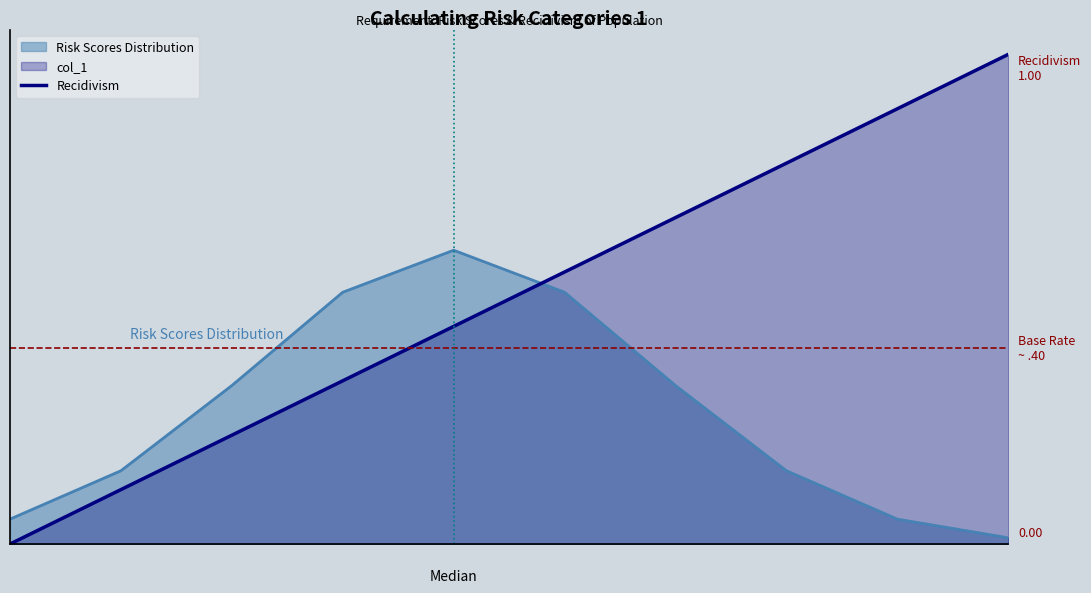

True or false: there are more than 0 points higher than both neighbors.

False